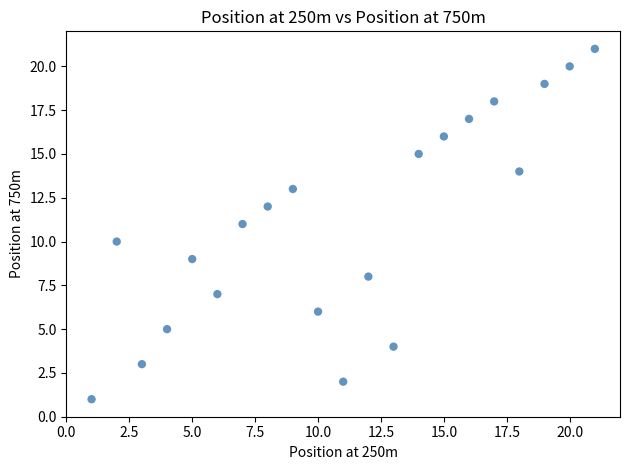

What is the range of X values (max minus min)?

20